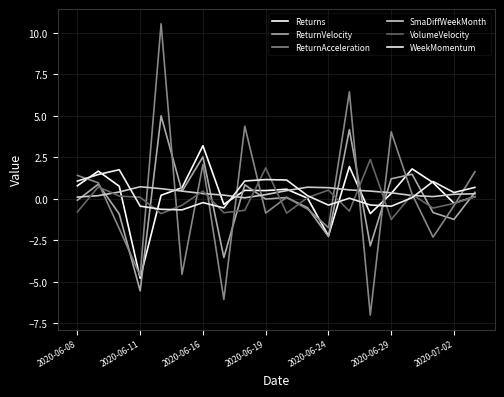

Where is the first local minimum for ReturnAcceleration?

2020-06-11